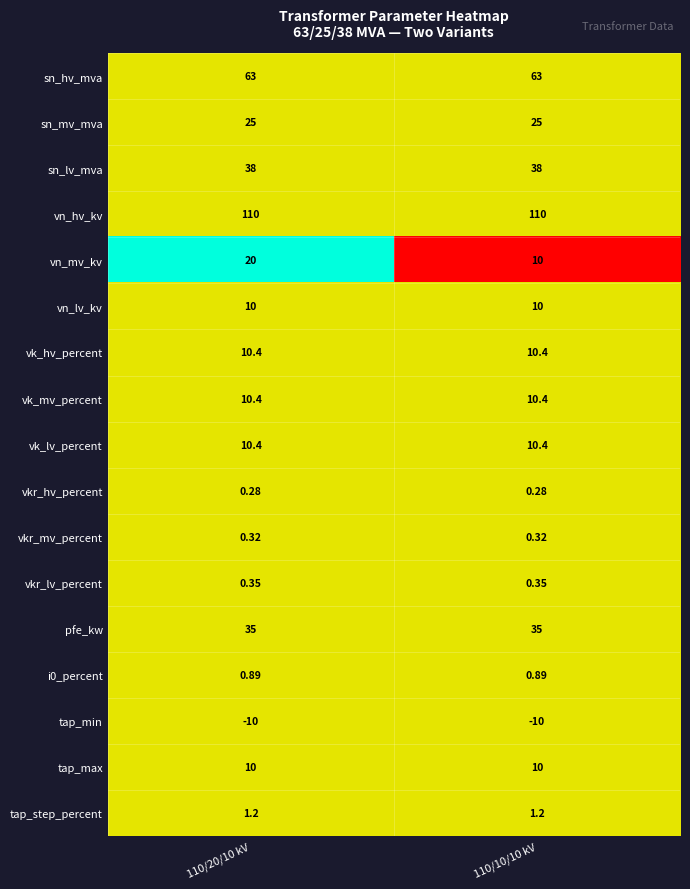

Which series has the largest total across all categories?

vn_hv_kv